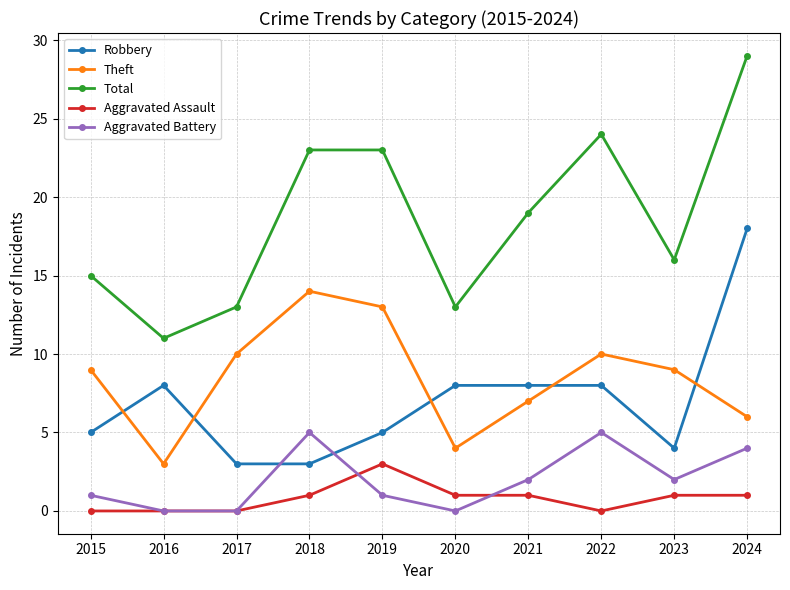

Rank the series by their maximum value, from lowest to highest.

Aggravated Assault, Aggravated Battery, Theft, Robbery, Total